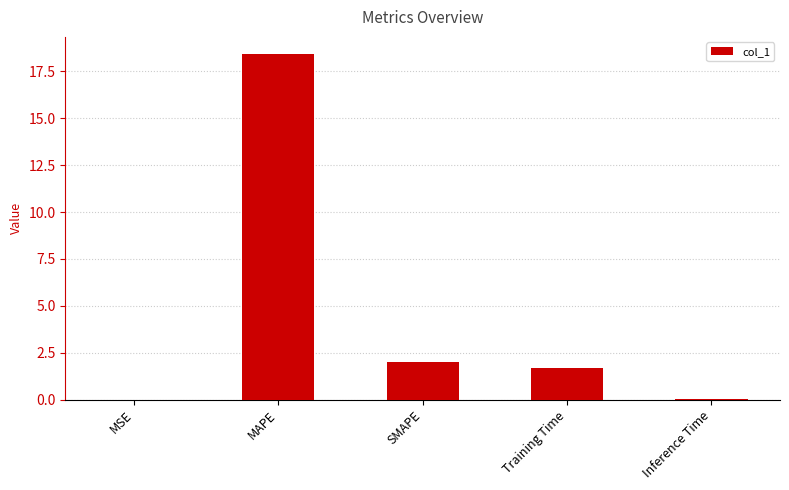

What is the change in value from MAPE to Inference Time?

-18.4